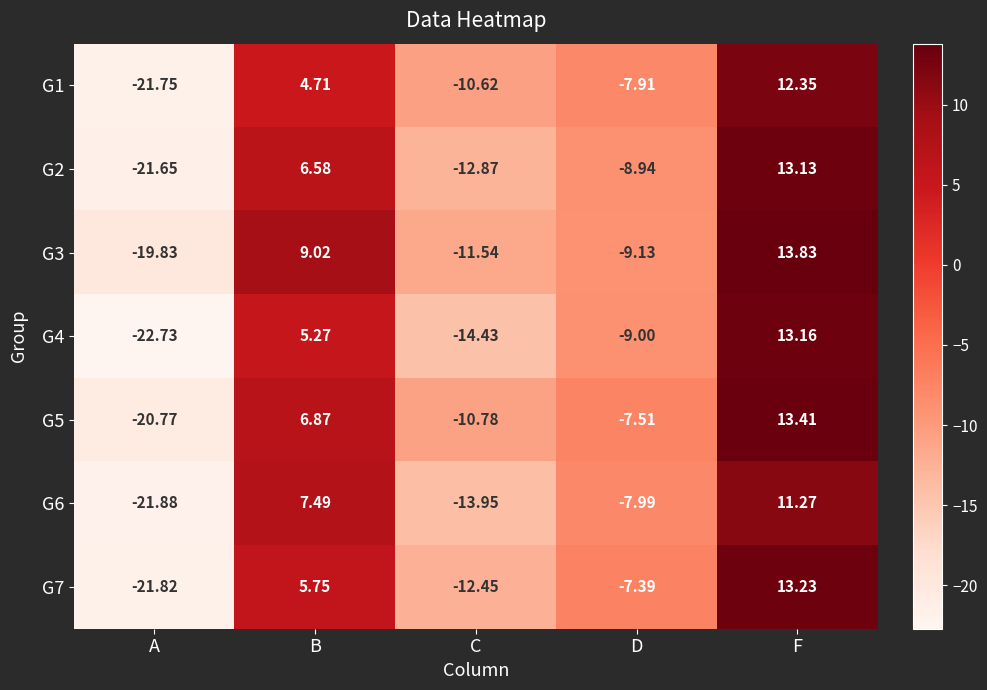

At which label does G2 reach its peak?

F